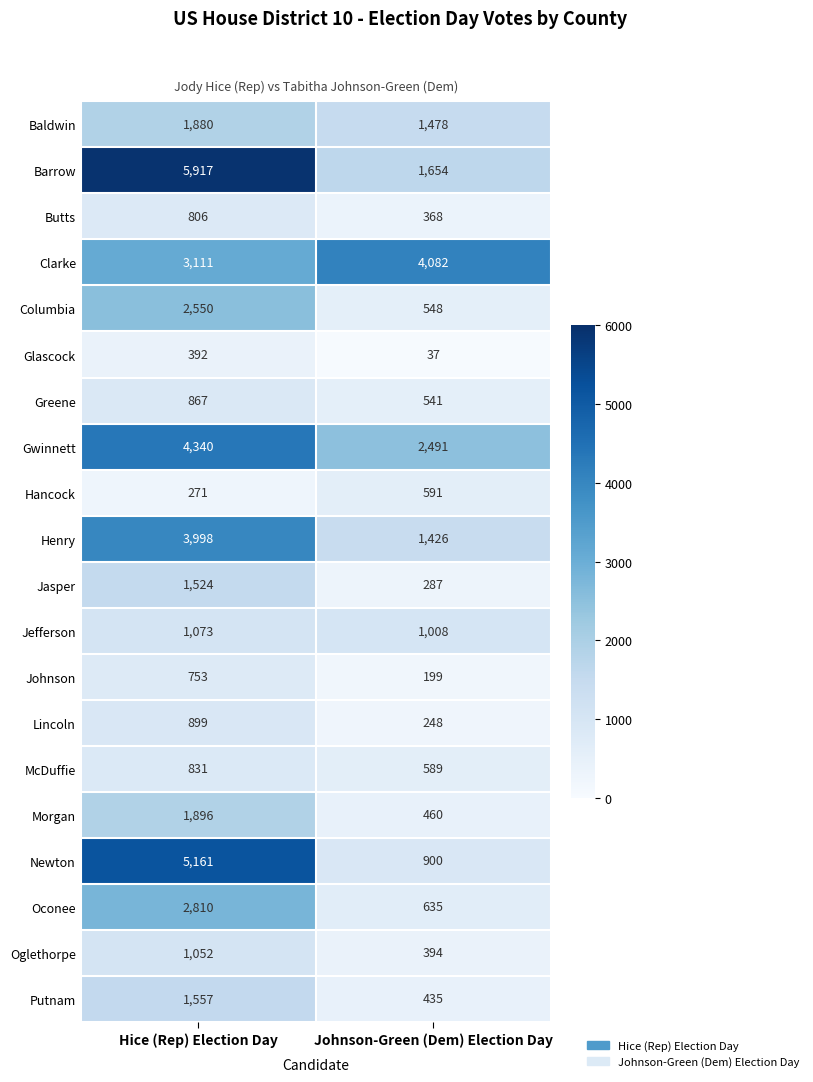

At which category does the chart reach its peak across all series?

Hice (Rep) Election Day